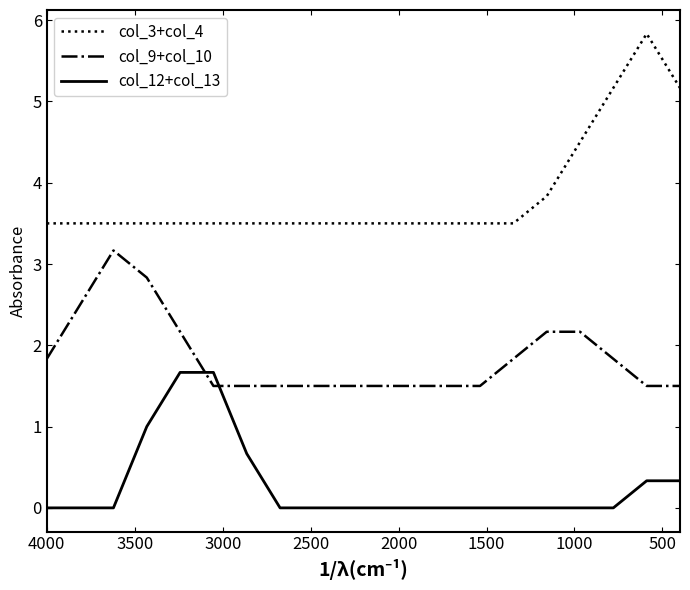

What are all the series names shown in the legend?

col_3+col_4, col_9+col_10, col_12+col_13